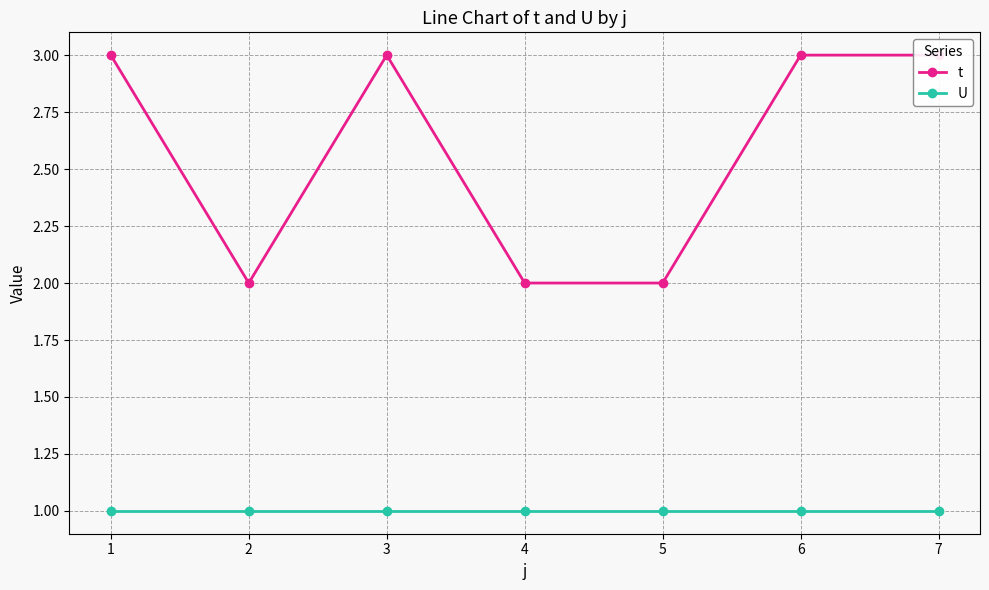

Where is U nearest to the value 1?

1